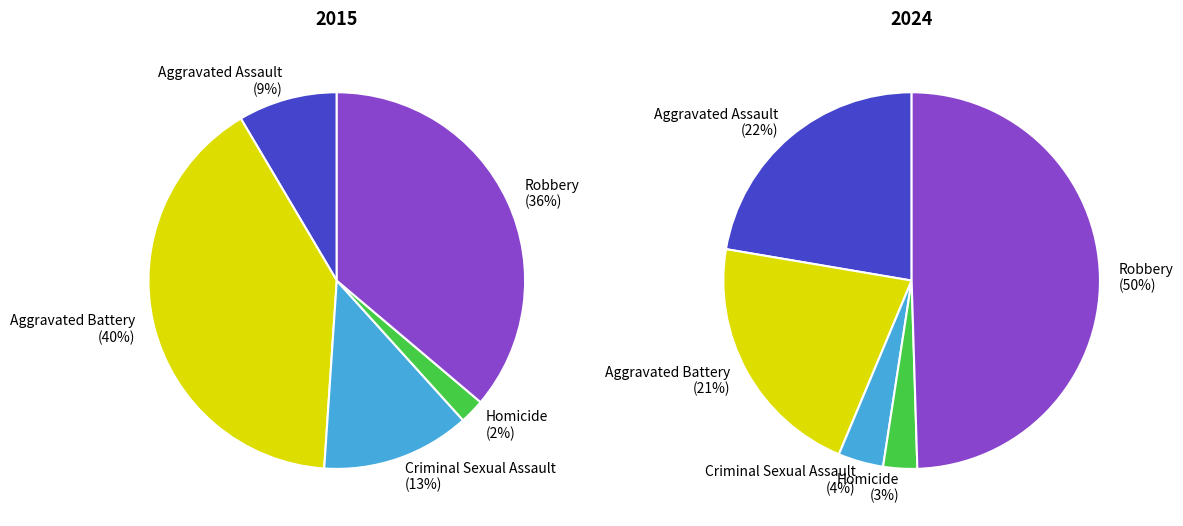

Rank the series at Criminal Sexual Assault from highest to lowest value.

2015, 2024